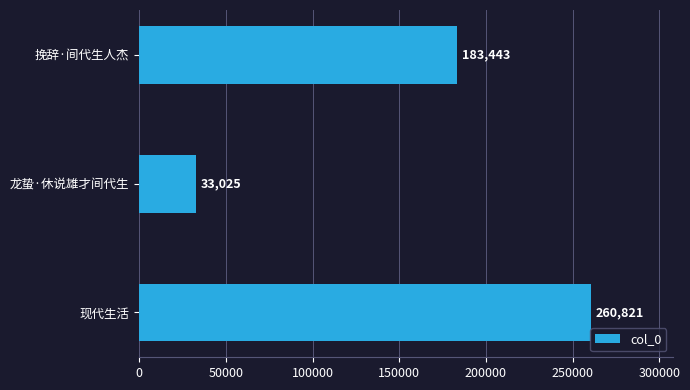

What is the difference between the maximum and minimum values?

227796